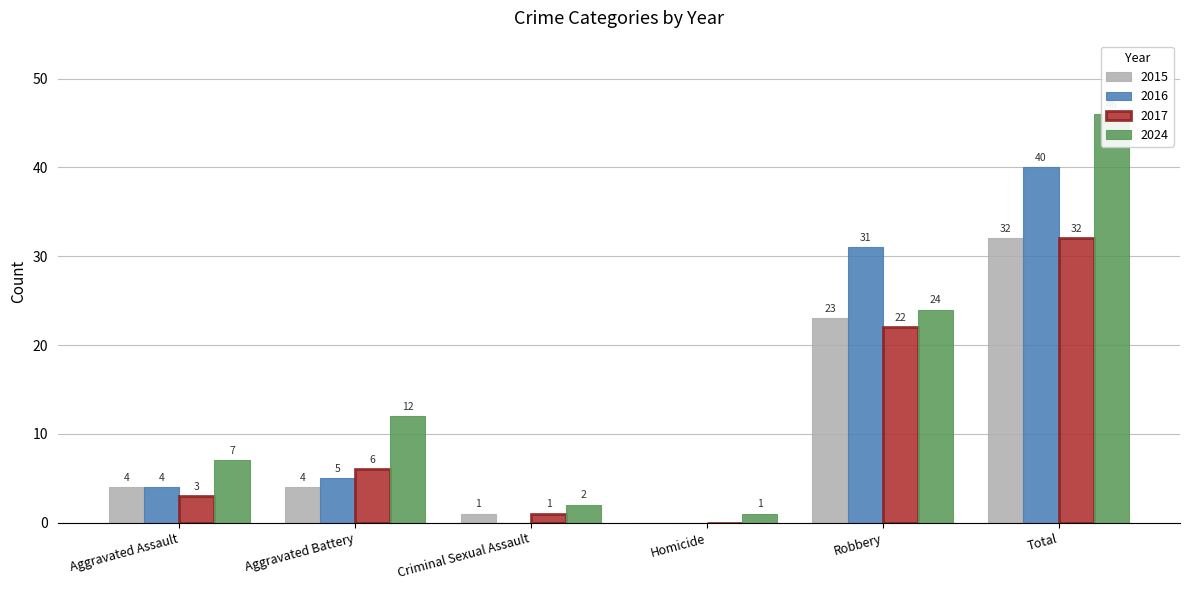

Is the value of 2016 at Aggravated Battery greater than the value of 2024 at Criminal Sexual Assault?

Yes